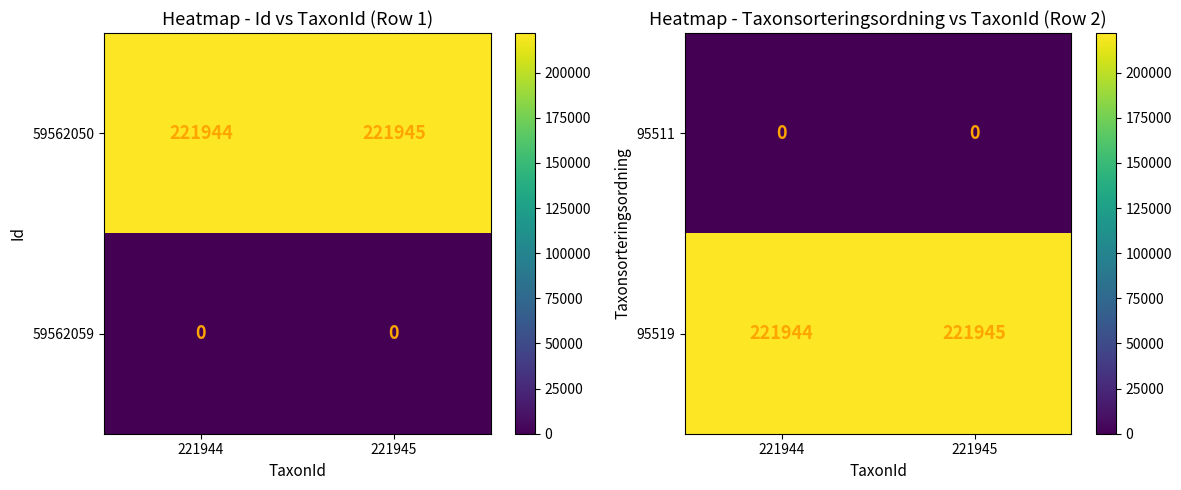

True or false: 95511 has a value of 0 at 221944.

True